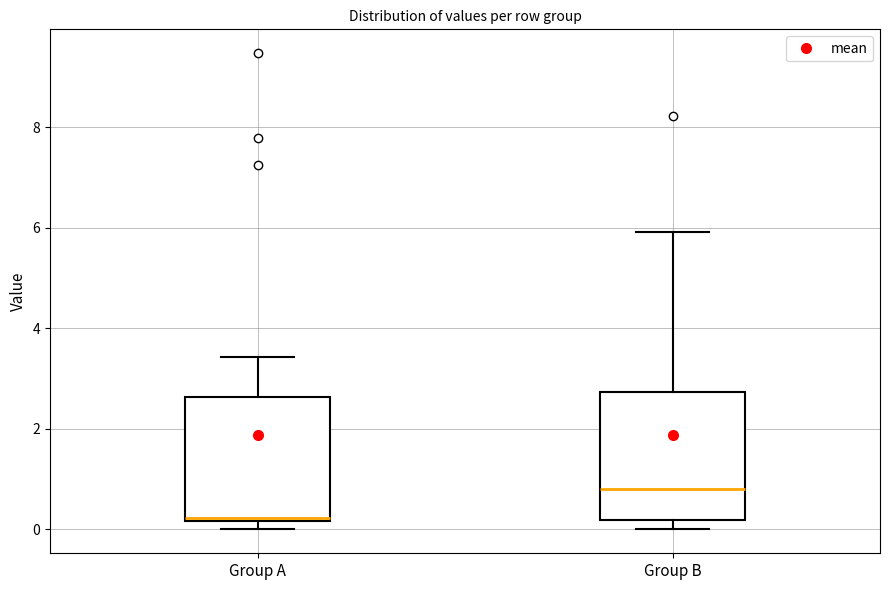

Where does the upper whisker of the box for Group B end on the y-axis? The values are not printed on the chart, so give them approximately, as read against the axis.

6.0